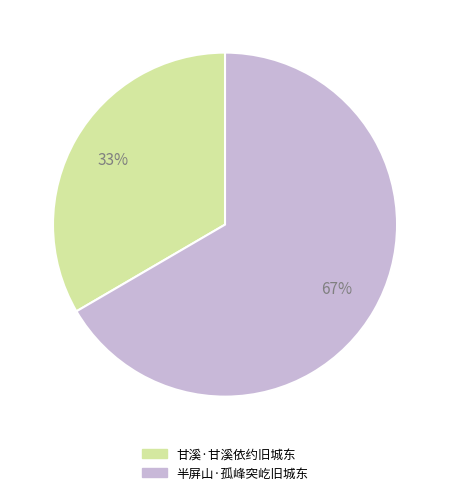

Is there any slice that represents more than half of the pie?

Yes